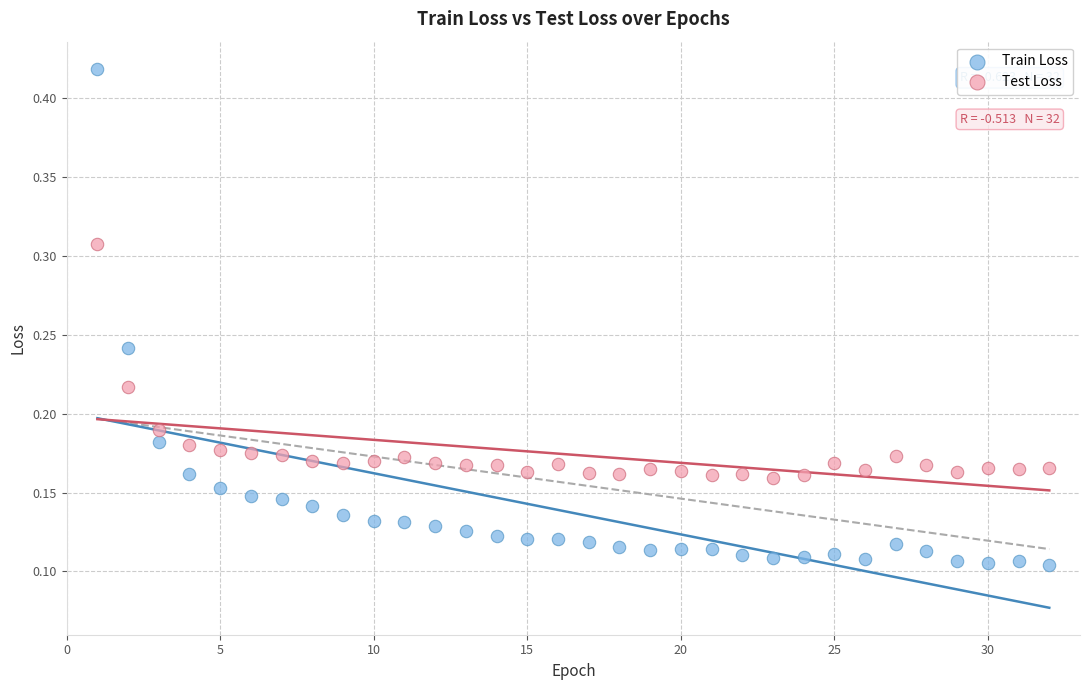

Which series contains the lowest Y value?

Train Loss